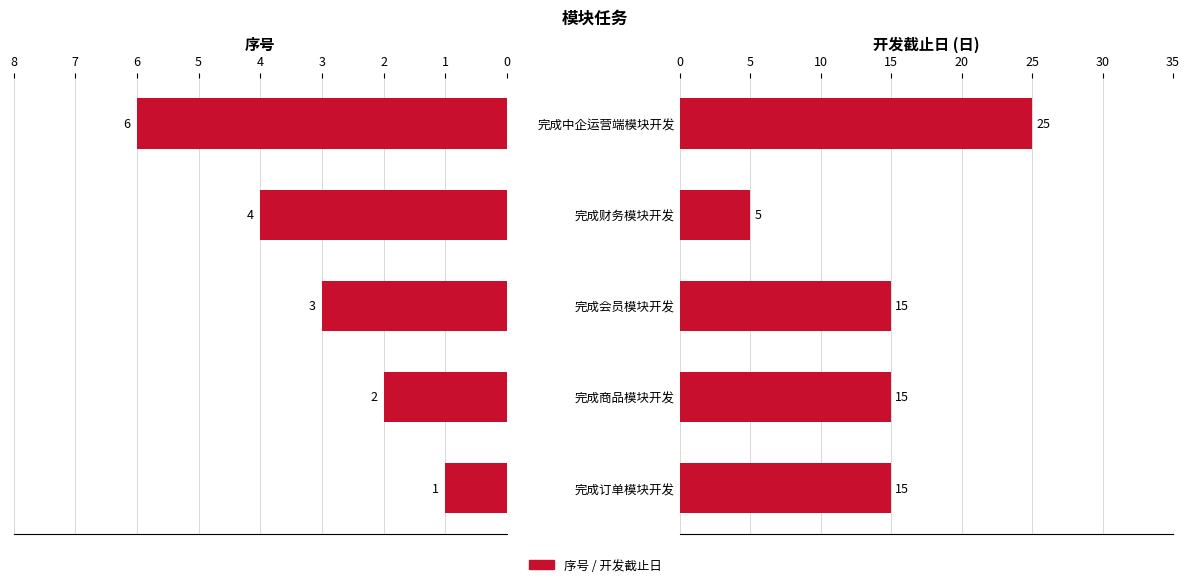

Which series has the widest spread of values?

开发截止日(日)